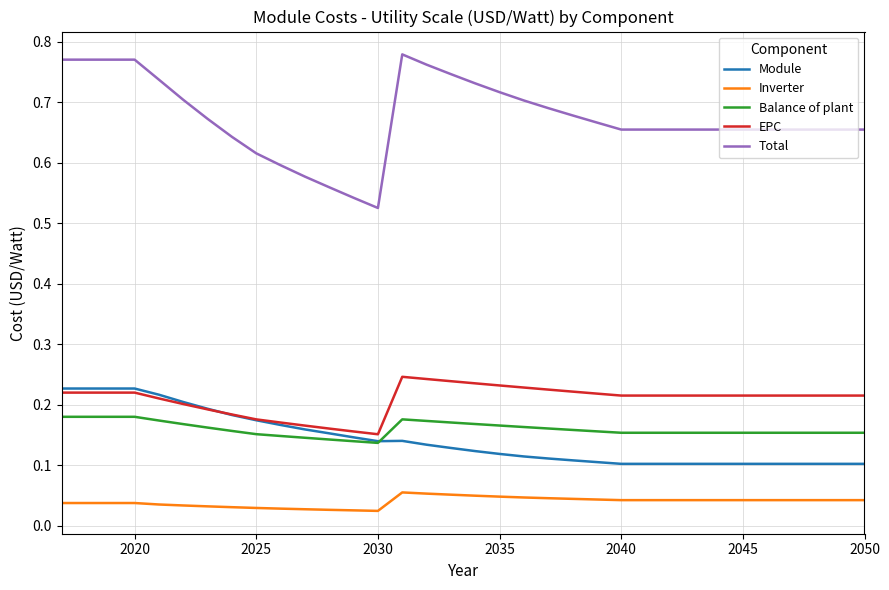

Which series has the largest total across all categories?

Total